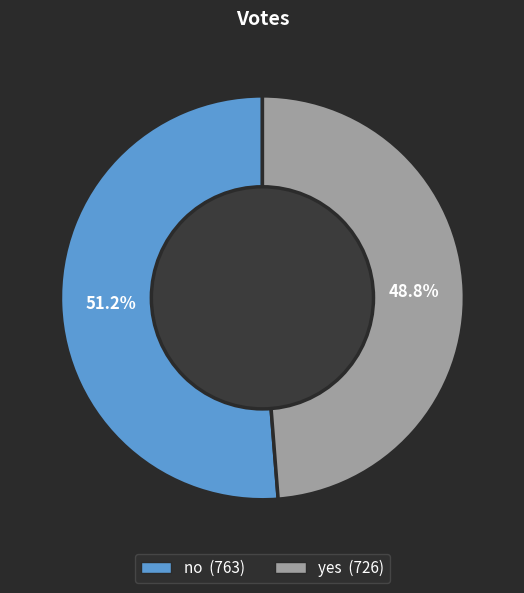

Is there any slice that represents more than half of the pie?

Yes